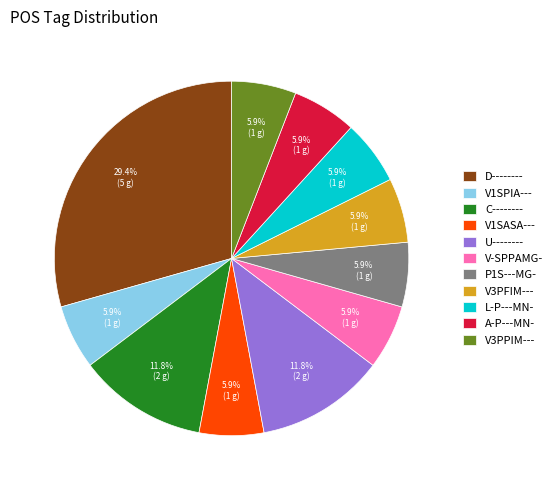

Which category has the biggest portion of the pie?

D--------